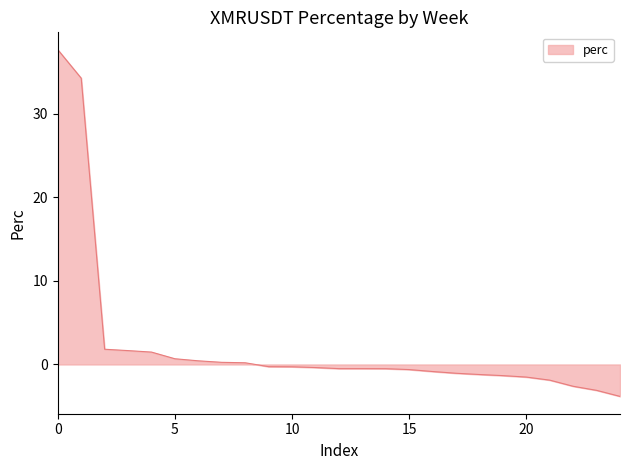

What is the maximum value shown in the chart?

37.7